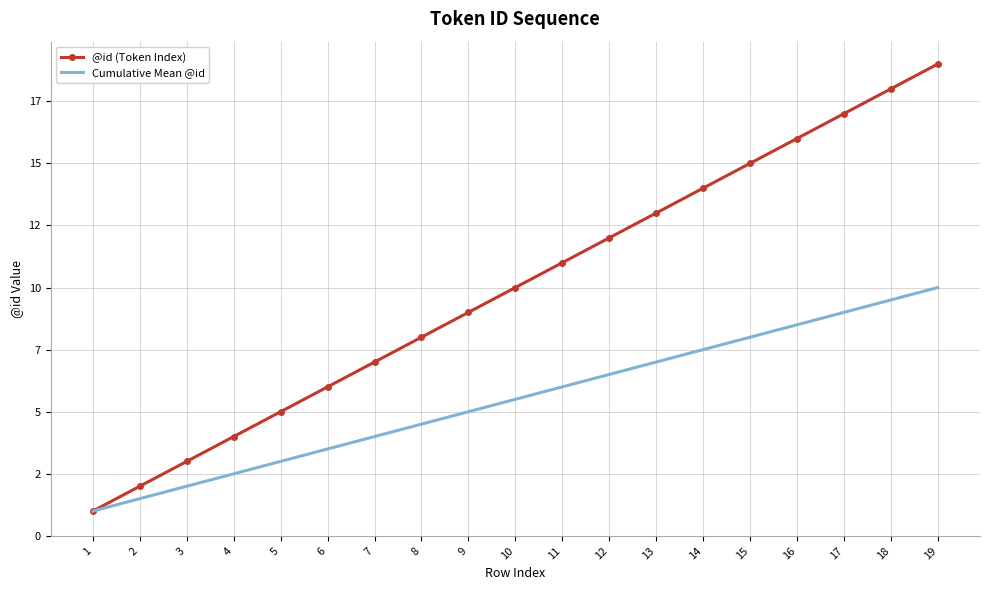

At which category does the chart reach its peak across all series?

19